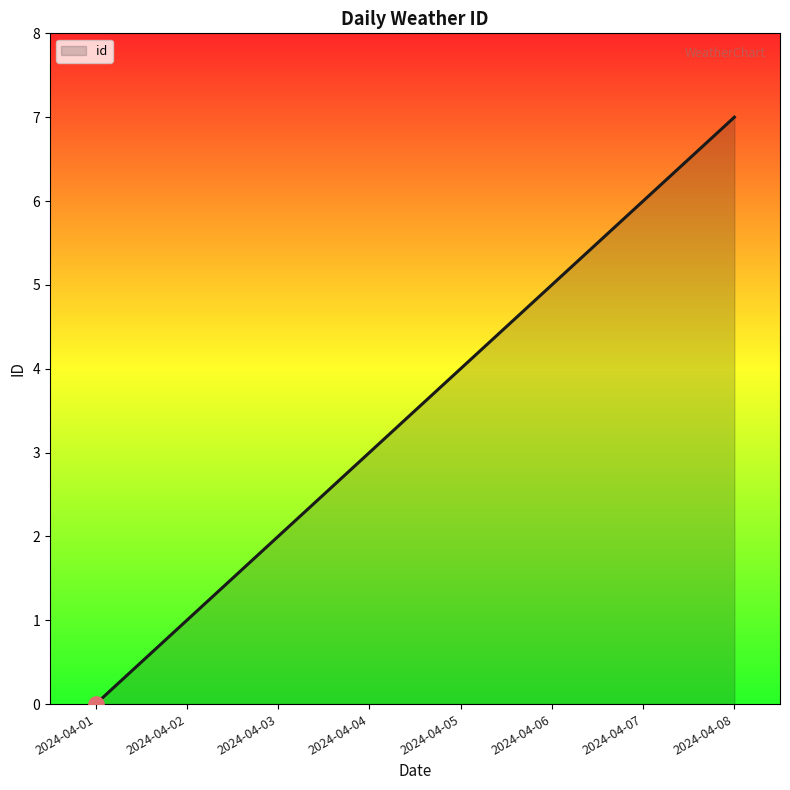

Which has a higher value, 2024-04-06 or 2024-04-03?

2024-04-06